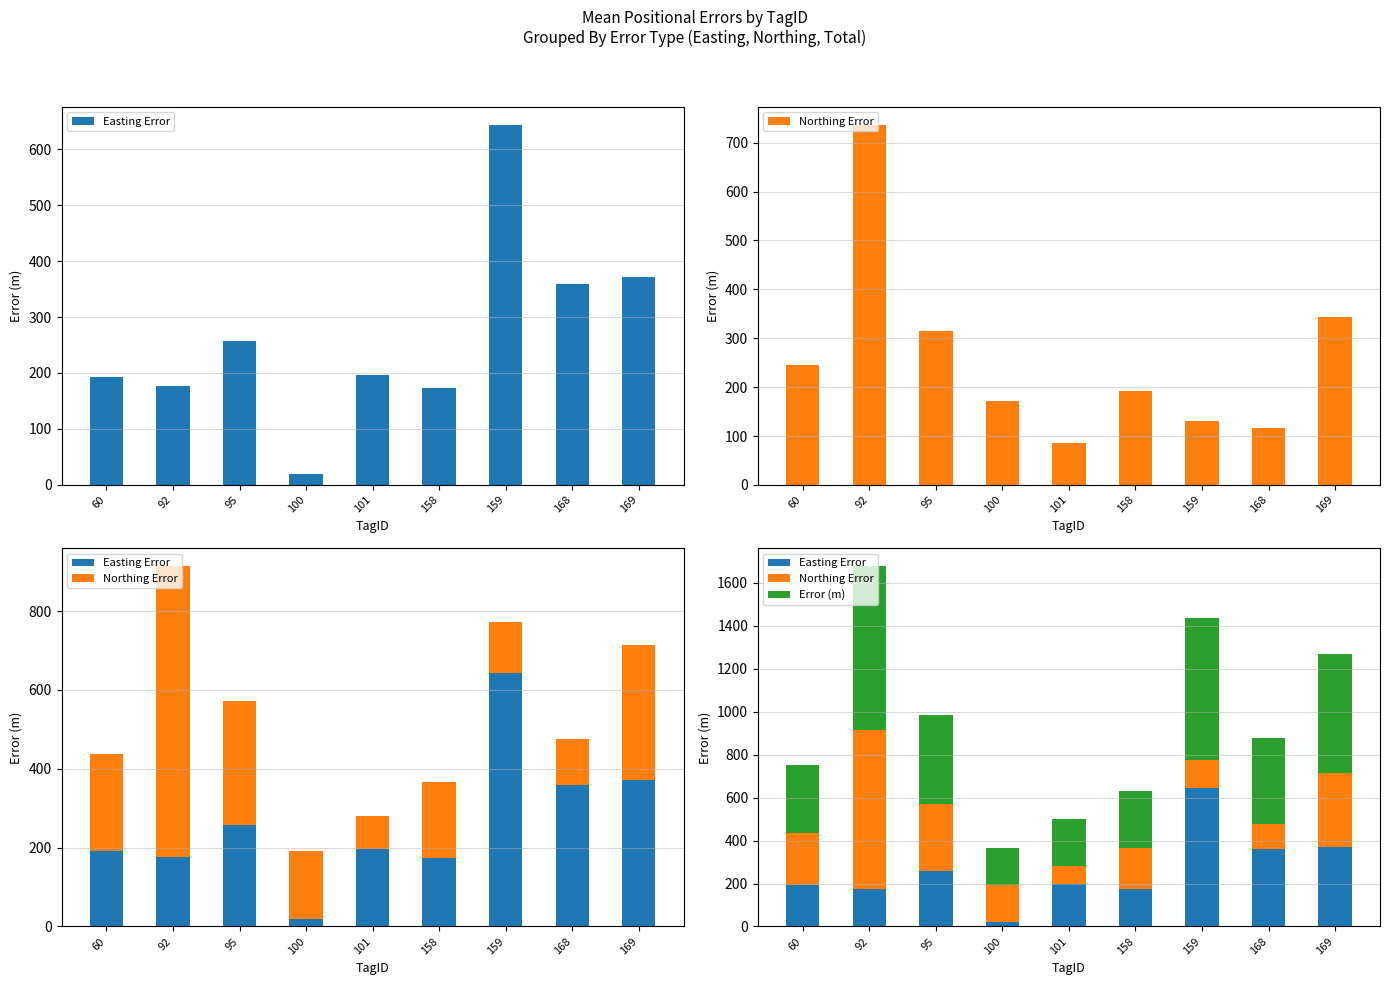

What is the sum of the Northing Error values at 158 and 168?

309.5